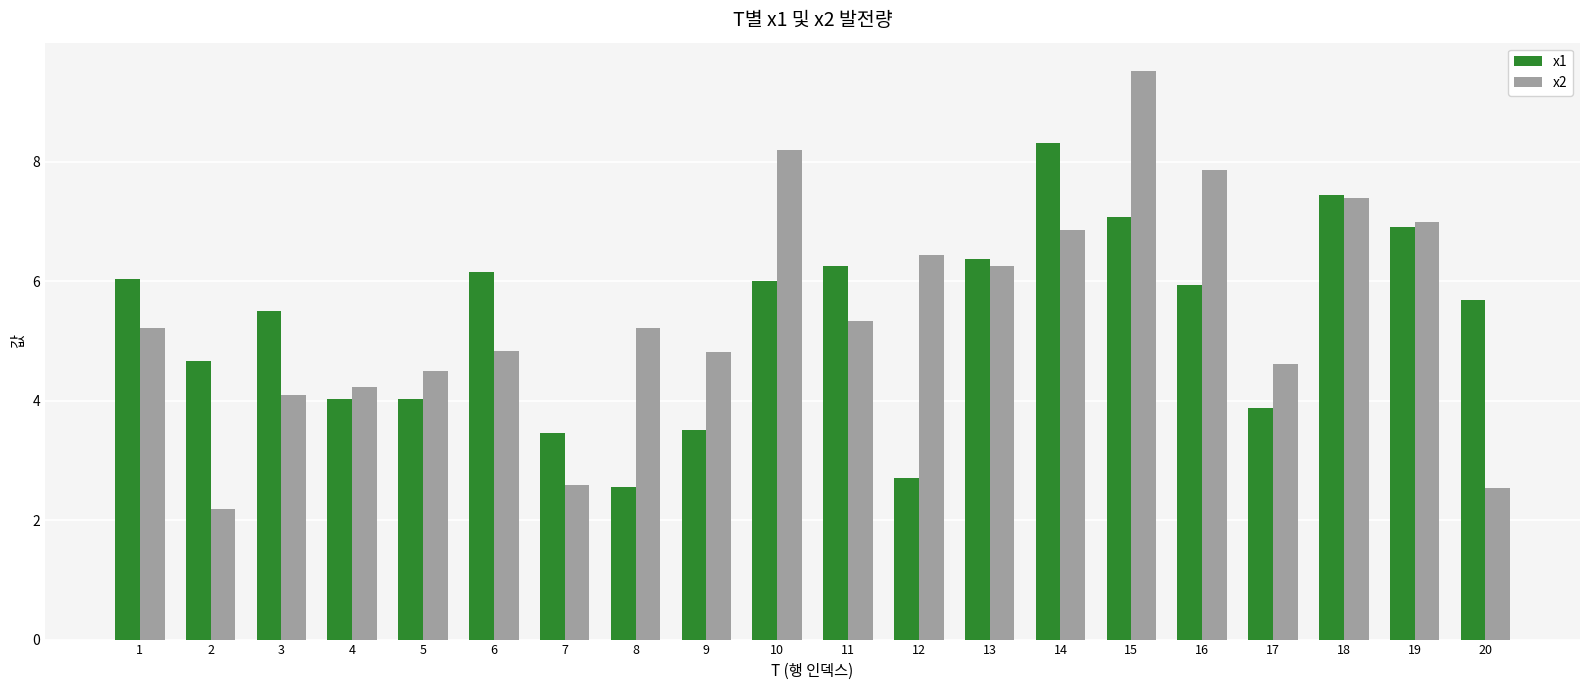

Are the bars grouped side by side (vs. stacked)?

Yes